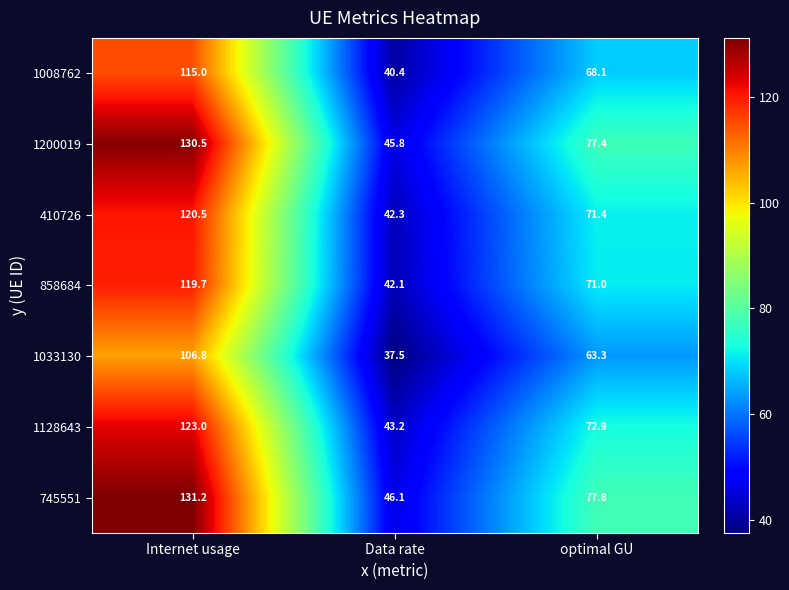

Reading right to left, extract all data points from this chart.

1008762: 68.1	40.4	115.0
1200019: 77.4	45.8	130.5
410726: 71.4	42.3	120.5
858684: 71.0	42.1	119.7
1033130: 63.3	37.5	106.8
1128643: 72.9	43.2	123.0
745551: 77.8	46.1	131.2